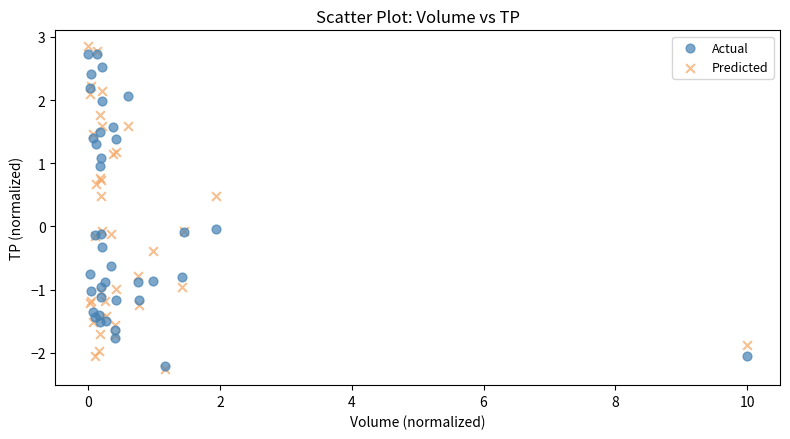

Which series has the widest spread of Y values?

Predicted